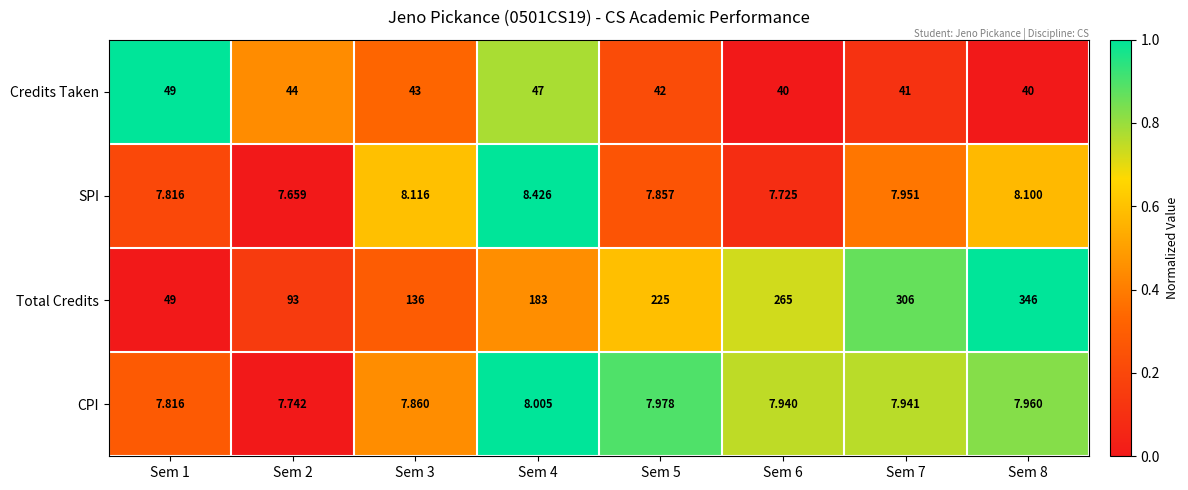

How many distinct data groups are displayed?

4